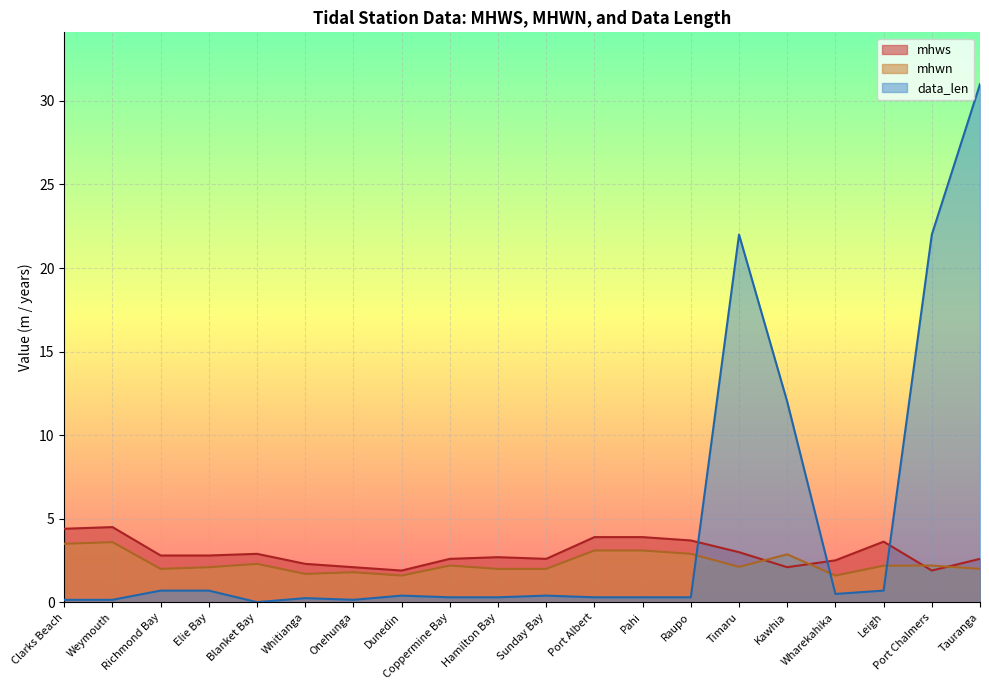

List the series in order of their overall mean, lowest first.

mhwn, mhws, data_len